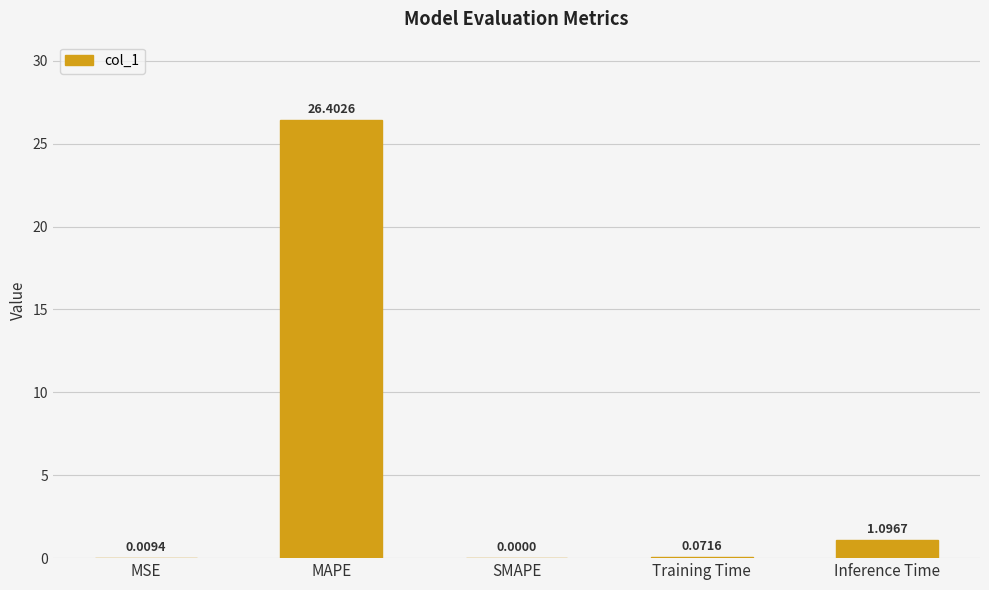

Where is the data nearest to the value 13?

Inference Time